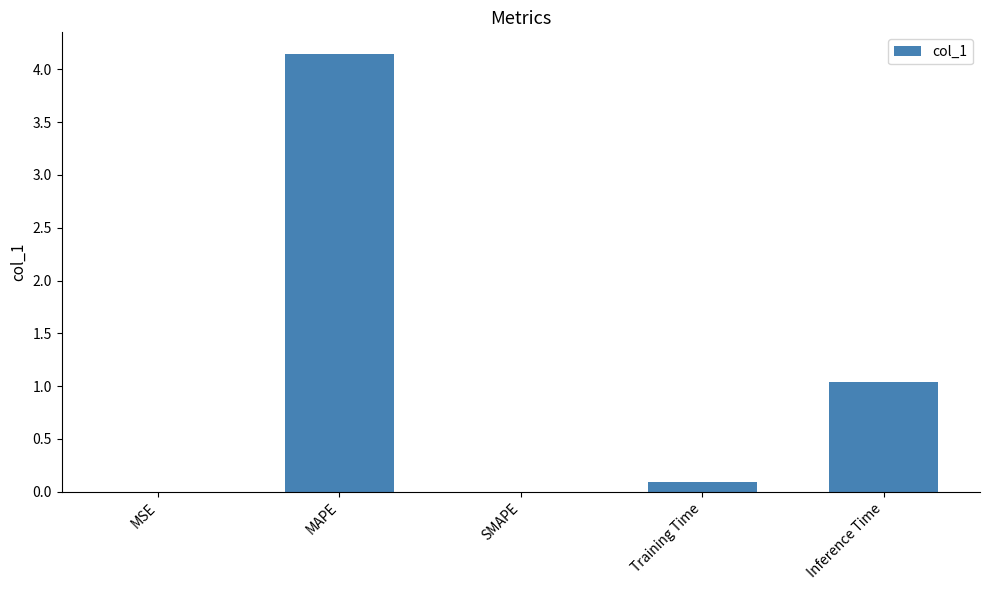

The value at Inference Time is 0.4. True or false?

False